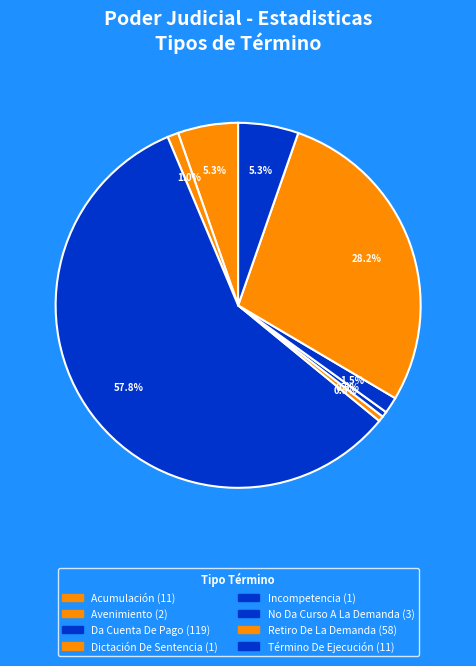

How many segments does this pie chart have?

8